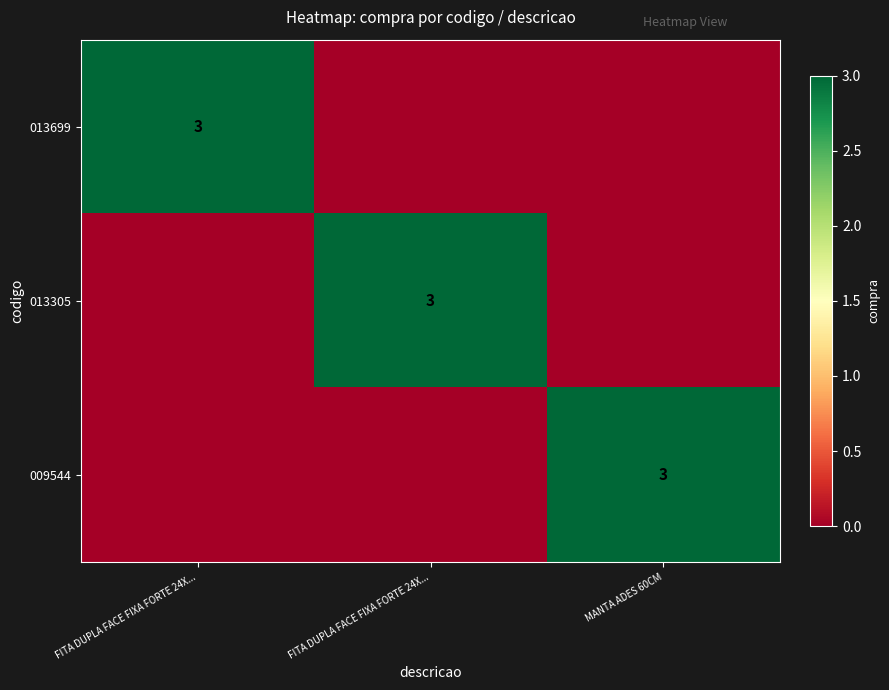

At MANTA ADES 60CM, list the series in order from largest to smallest.

009544, 013699, 013305